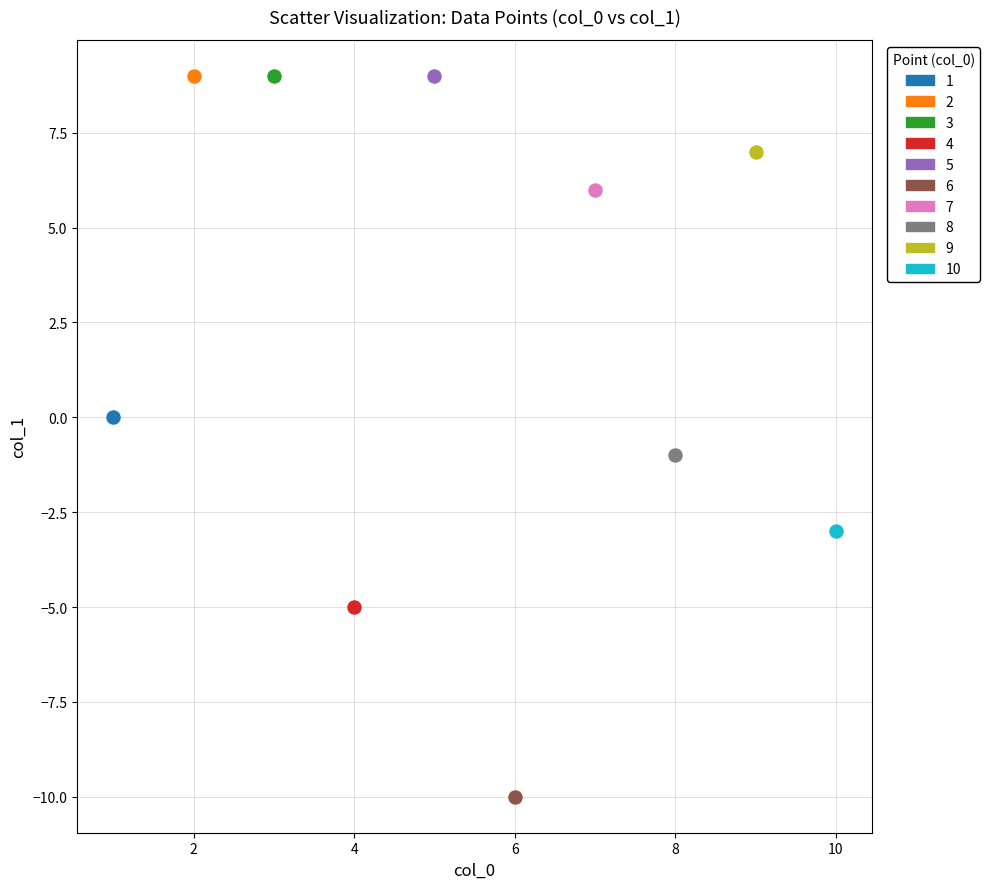

Which series reaches the minimum Y coordinate?

6